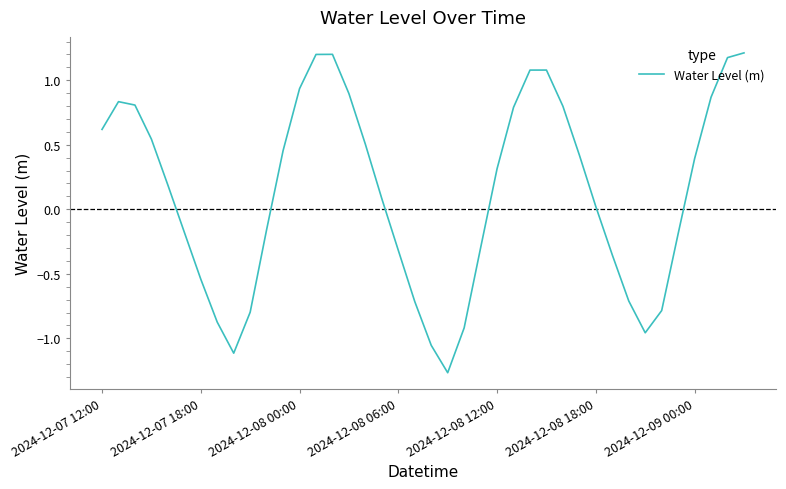

What is the maximum value shown in the chart?

1.2